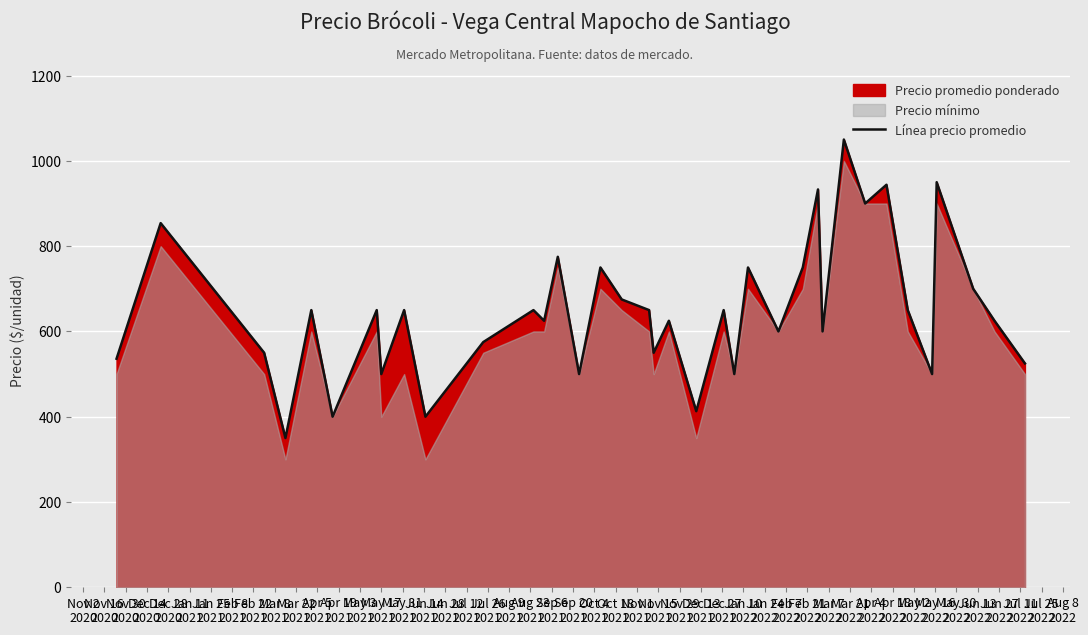

What is the sum of all values?

24580